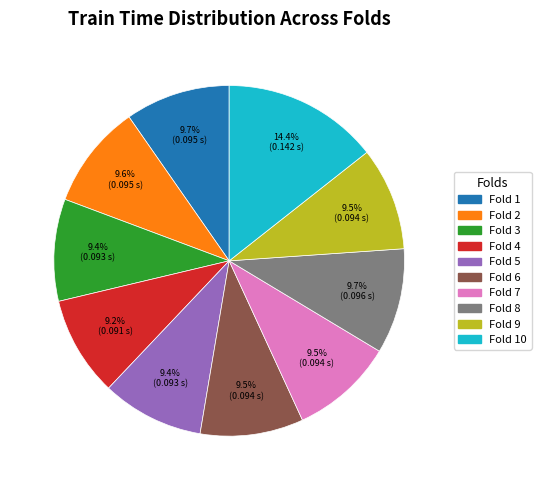

To the nearest percent, what percentage of the pie is Fold 4?

9%